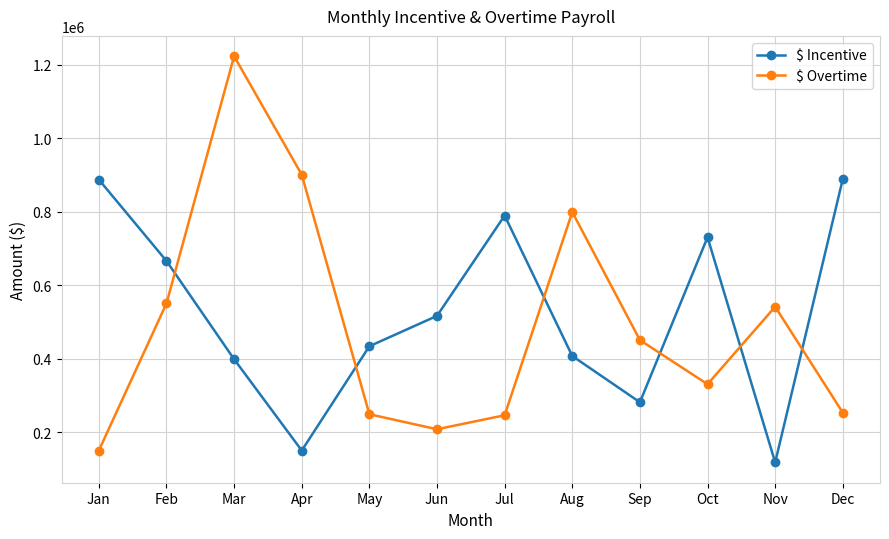

True or false: $ Incentive has a value of 433779 at May.

True